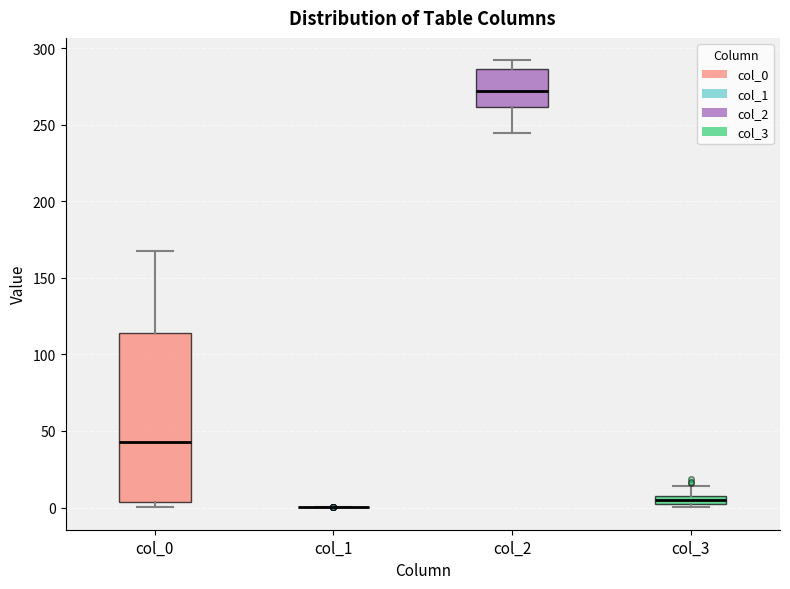

Which box is the tallest, from its lower edge to its upper edge?

col_0